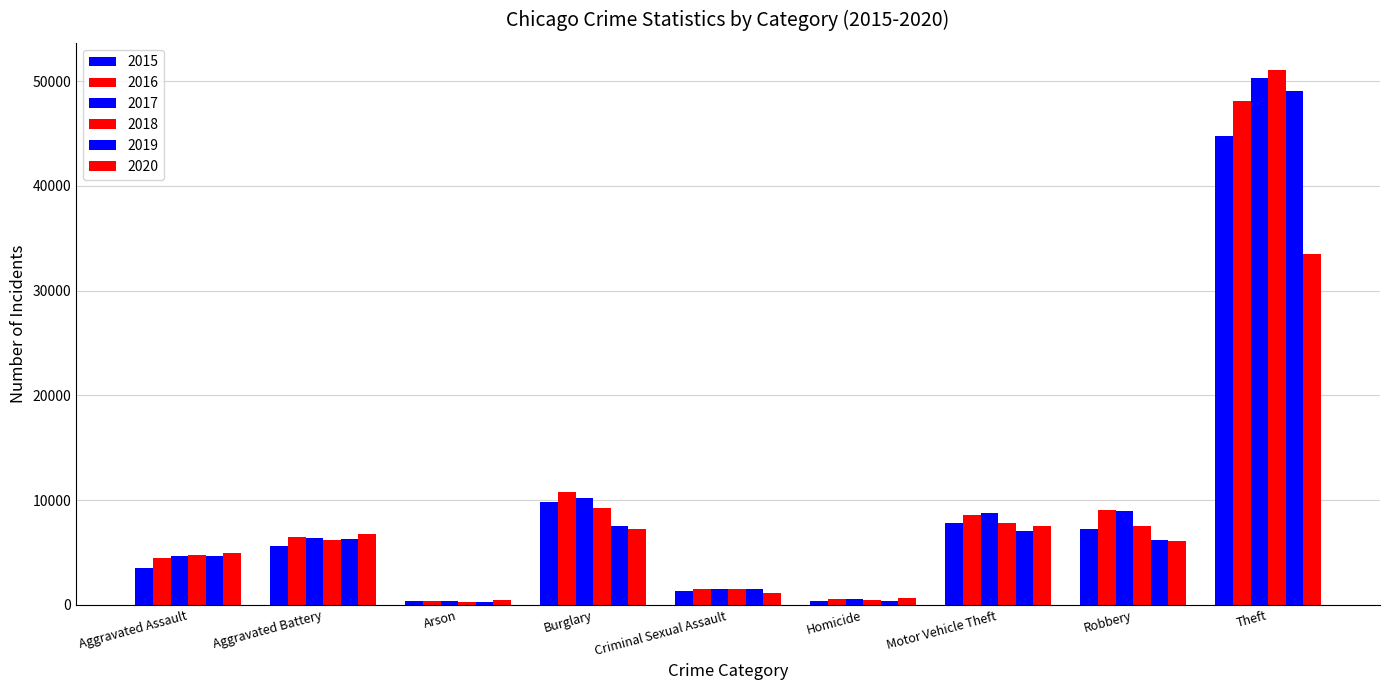

At which category does the chart reach its minimum across all series?

Arson